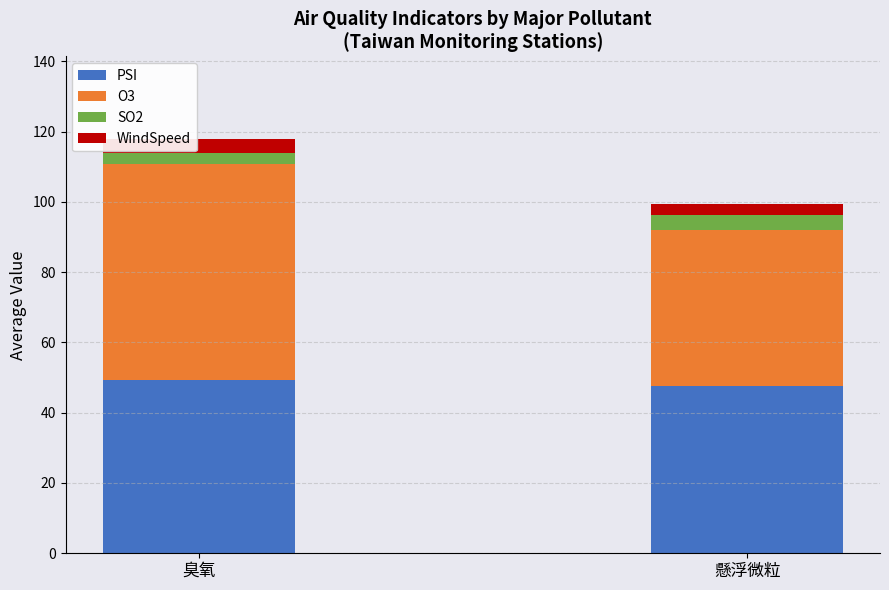

What is the total value across all series at 臭氧?

117.8